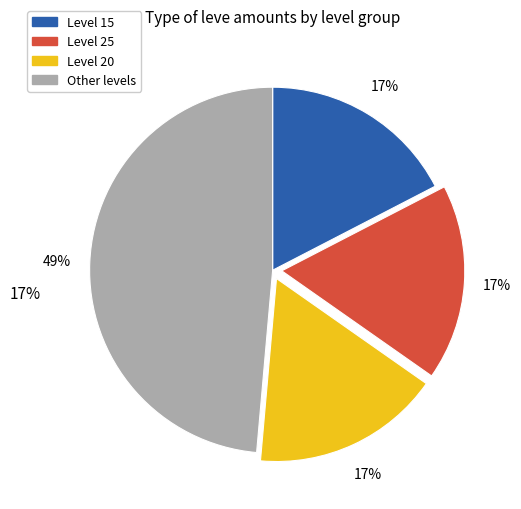

To the nearest percent, what is the average slice percentage?

25%